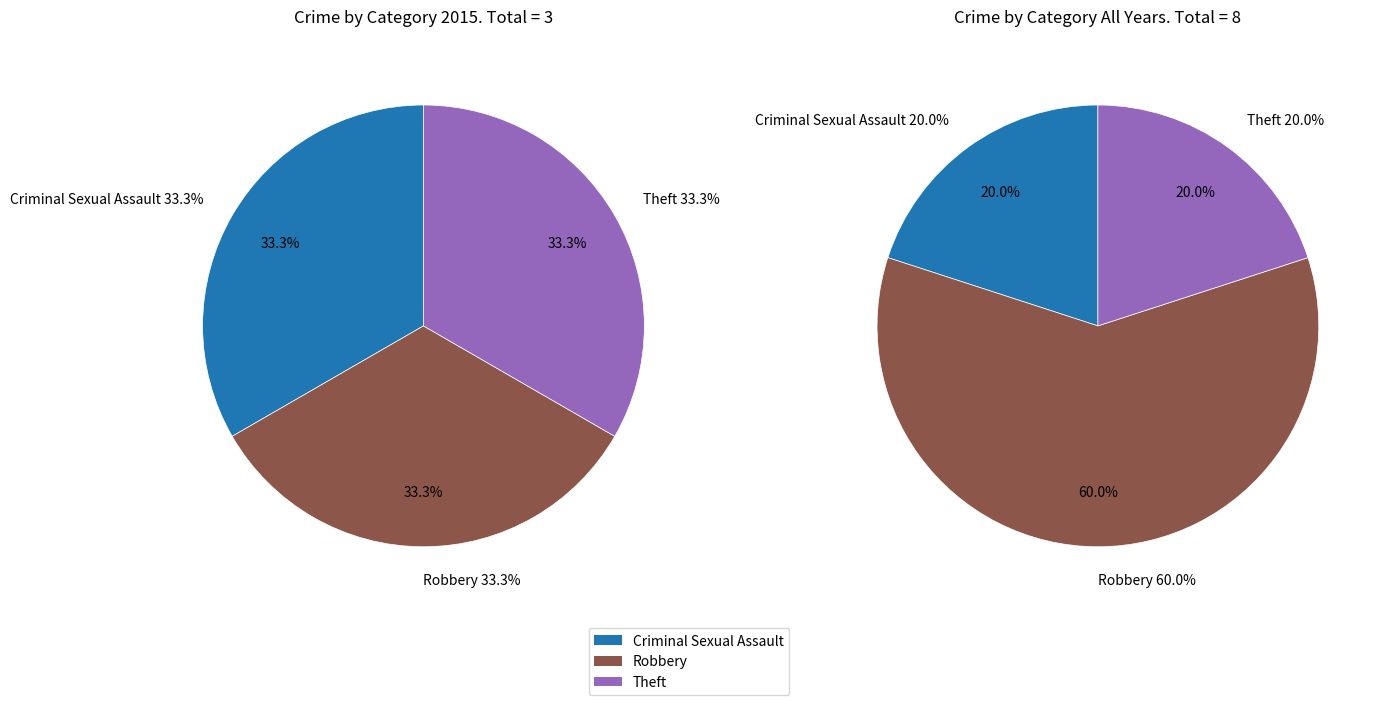

Which category has the smallest portion of the pie?

Criminal Sexual Assault